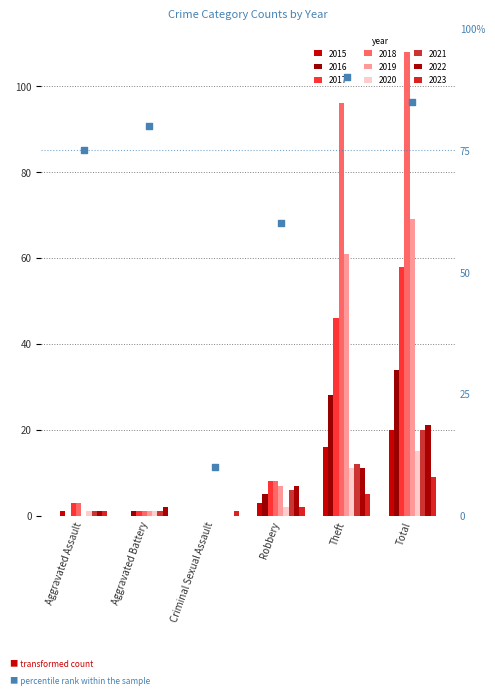

What is the change in value from Aggravated Battery to Robbery?

-20